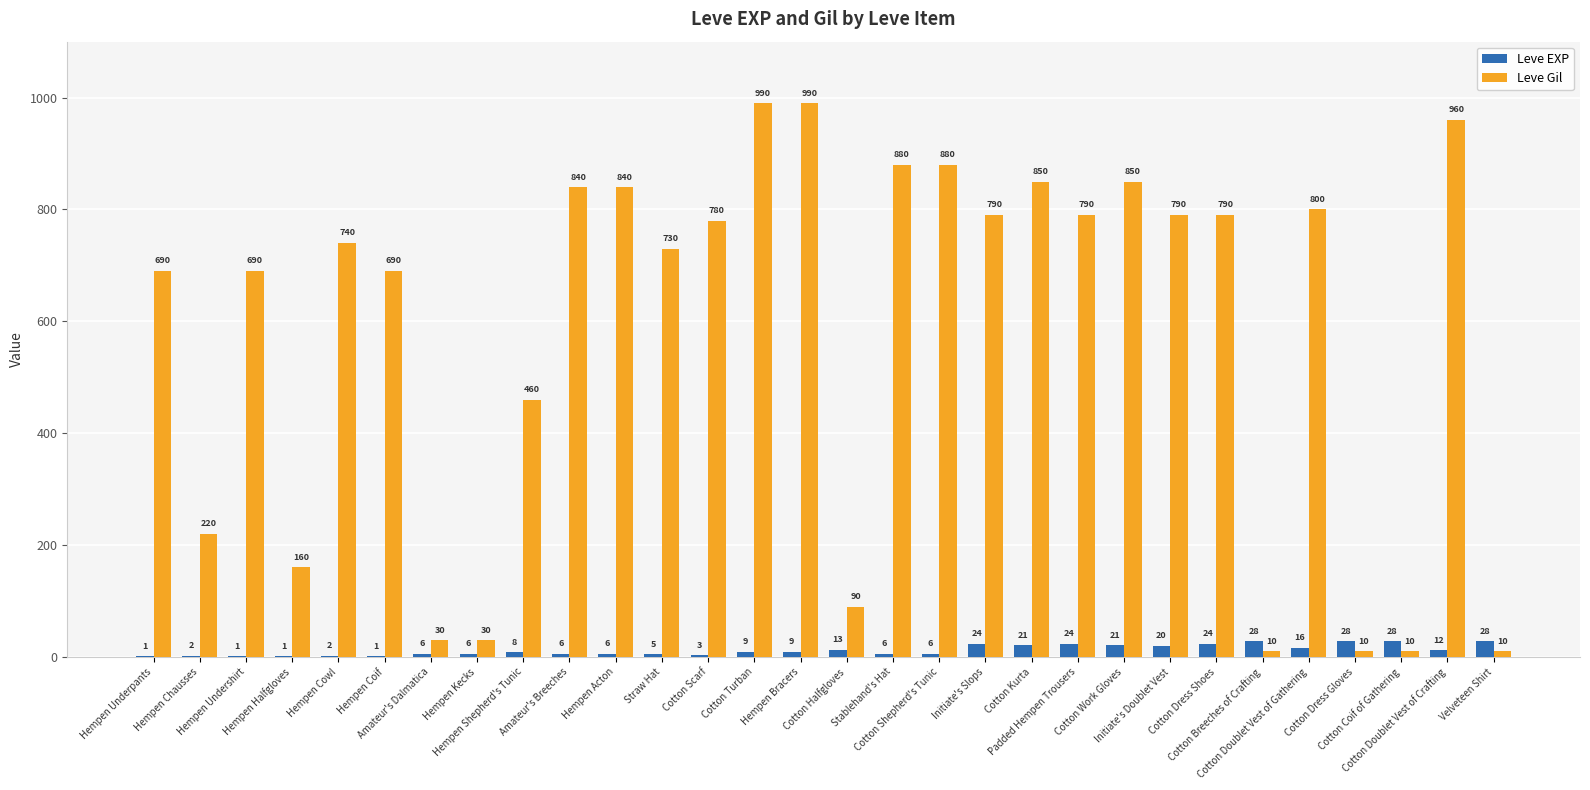

Reading right to left, what are all the values shown in this chart?

Leve EXP: Velveteen Shirt=28	Cotton Doublet Vest of Crafting=12	Cotton Coif of Gathering=28	Cotton Dress Gloves=28	Cotton Doublet Vest of Gathering=16	Cotton Breeches of Crafting=28	Cotton Dress Shoes=24	Initiate's Doublet Vest=20	Cotton Work Gloves=21	Padded Hempen Trousers=24	Cotton Kurta=21	Initiate's Slops=24	Cotton Shepherd's Tunic=6	Stablehand's Hat=6	Cotton Halfgloves=13	Hempen Bracers=9	Cotton Turban=9	Cotton Scarf=3	Straw Hat=5	Hempen Acton=6	Amateur's Breeches=6	Hempen Shepherd's Tunic=8	Hempen Kecks=6	Amateur's Dalmatica=6	Hempen Coif=1	Hempen Cowl=2	Hempen Halfgloves=1	Hempen Undershirt=1	Hempen Chausses=2	Hempen Underpants=1
Leve Gil: Velveteen Shirt=10	Cotton Doublet Vest of Crafting=960	Cotton Coif of Gathering=10	Cotton Dress Gloves=10	Cotton Doublet Vest of Gathering=800	Cotton Breeches of Crafting=10	Cotton Dress Shoes=790	Initiate's Doublet Vest=790	Cotton Work Gloves=850	Padded Hempen Trousers=790	Cotton Kurta=850	Initiate's Slops=790	Cotton Shepherd's Tunic=880	Stablehand's Hat=880	Cotton Halfgloves=90	Hempen Bracers=990	Cotton Turban=990	Cotton Scarf=780	Straw Hat=730	Hempen Acton=840	Amateur's Breeches=840	Hempen Shepherd's Tunic=460	Hempen Kecks=30	Amateur's Dalmatica=30	Hempen Coif=690	Hempen Cowl=740	Hempen Halfgloves=160	Hempen Undershirt=690	Hempen Chausses=220	Hempen Underpants=690